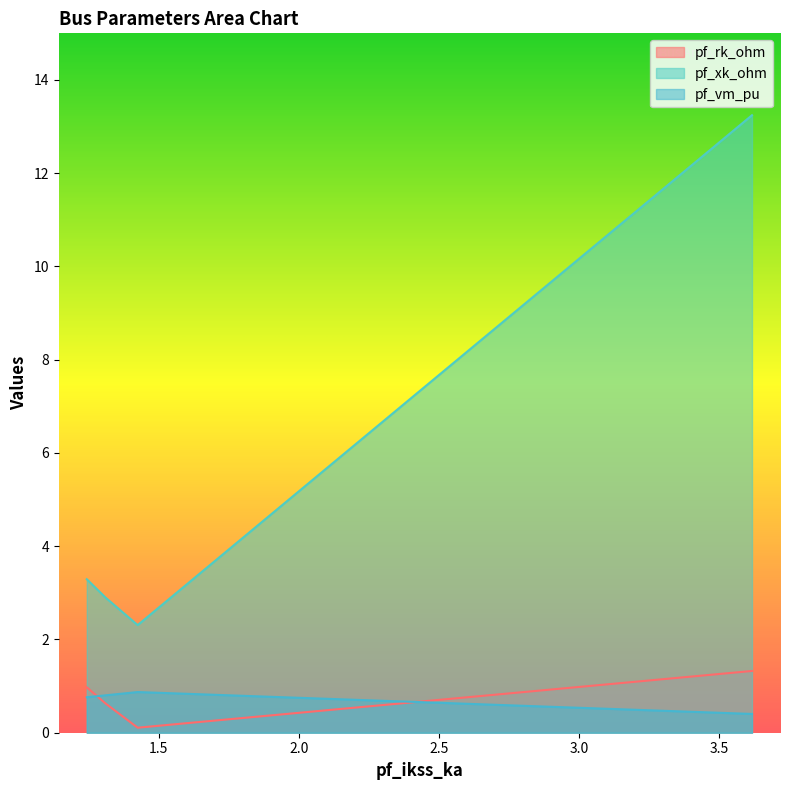

What is the value of the pf_vm_pu point at the 2nd from the left?

0.9